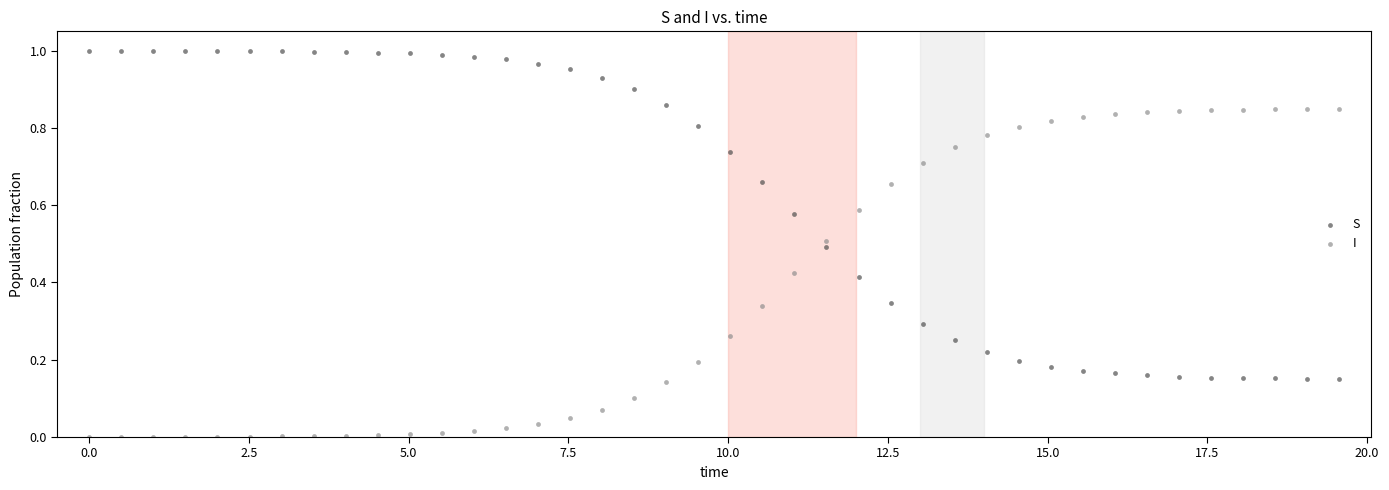

Across all data points, what is the range of X values (max minus min)?

19.6